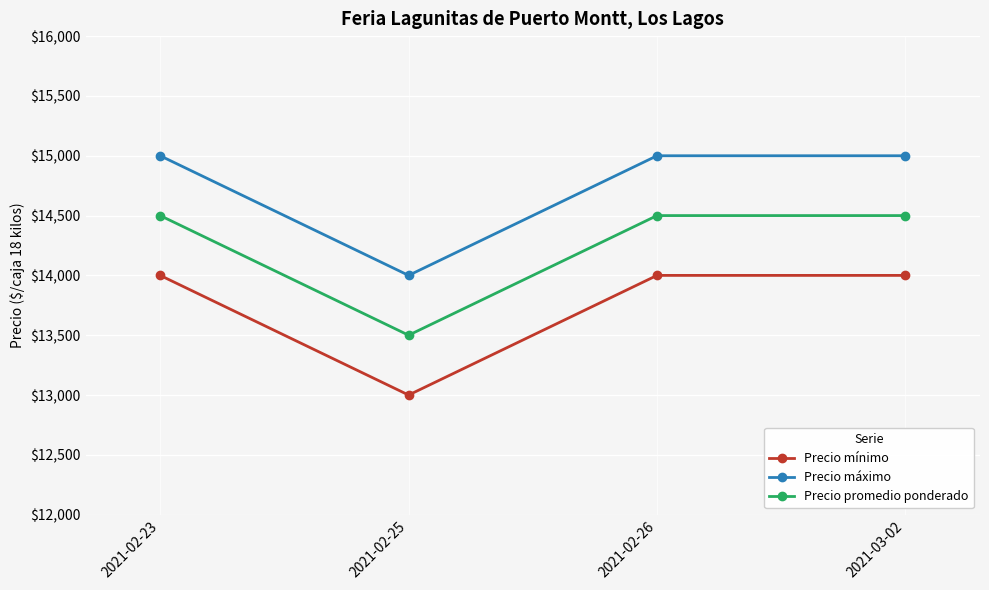

How many interior local valleys does the Precio máximo series have?

1